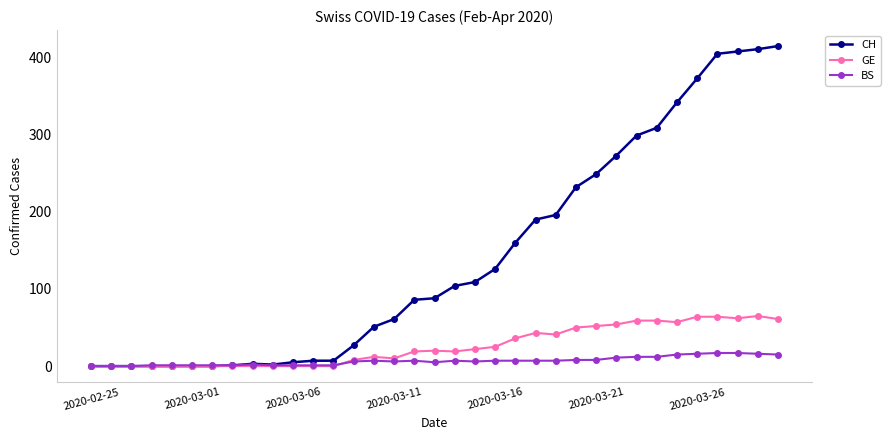

What is the difference between the second highest and second lowest values in the BS series?

17